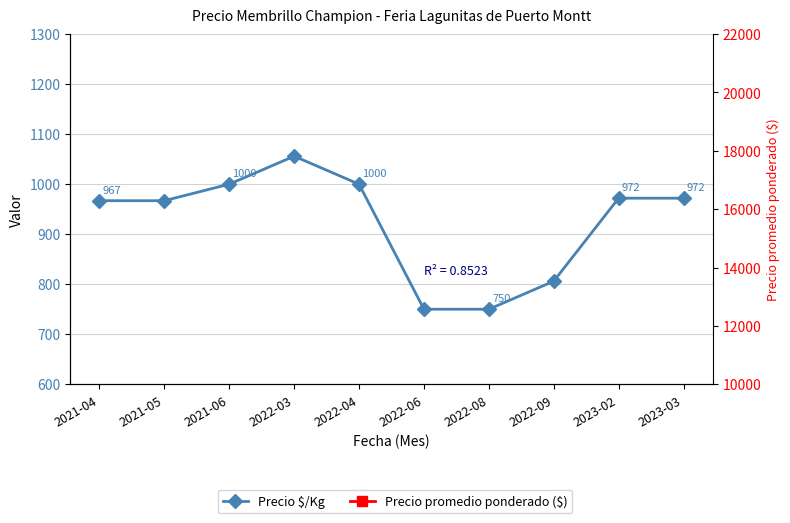

Which series changed the most between 2022-06 and 2022-09?

Precio promedio ponderado ($)